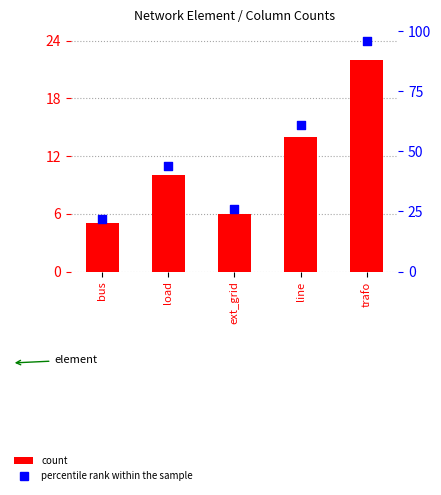

At how many categories does at least one series exceed 92?

1